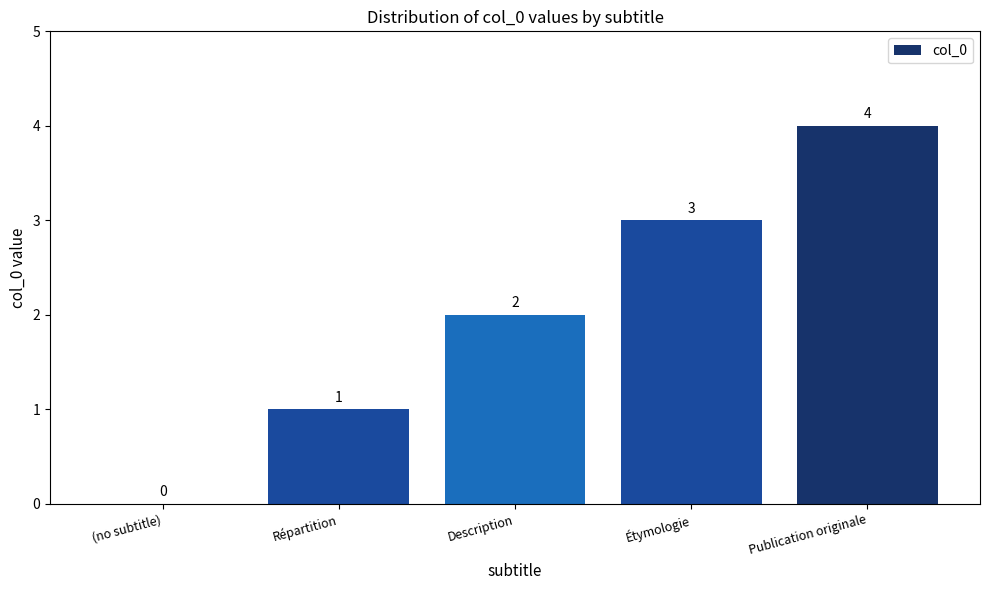

At which label is the value closest to 2?

Description